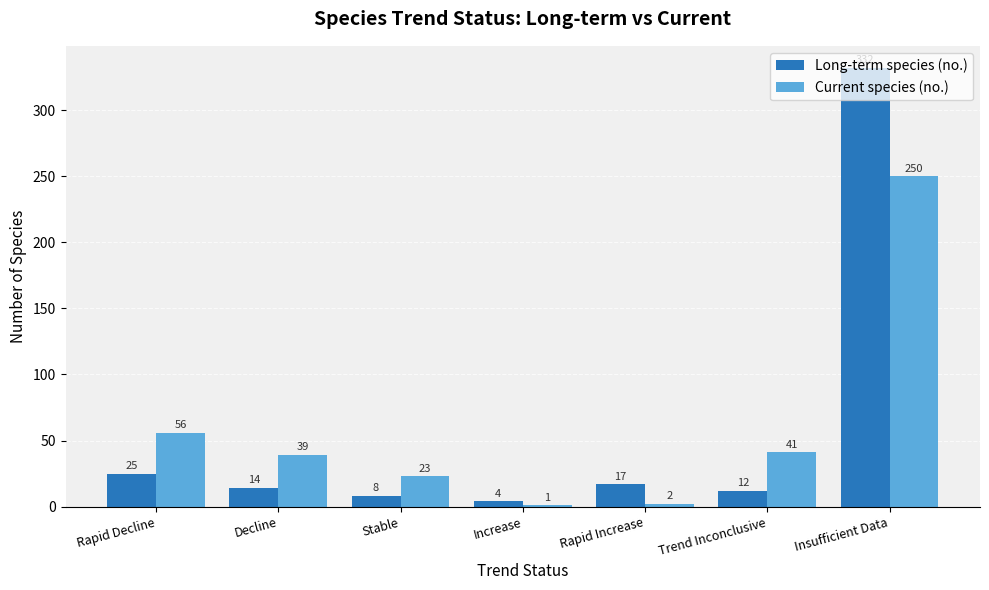

What is the total value across all series at Rapid Decline?

81